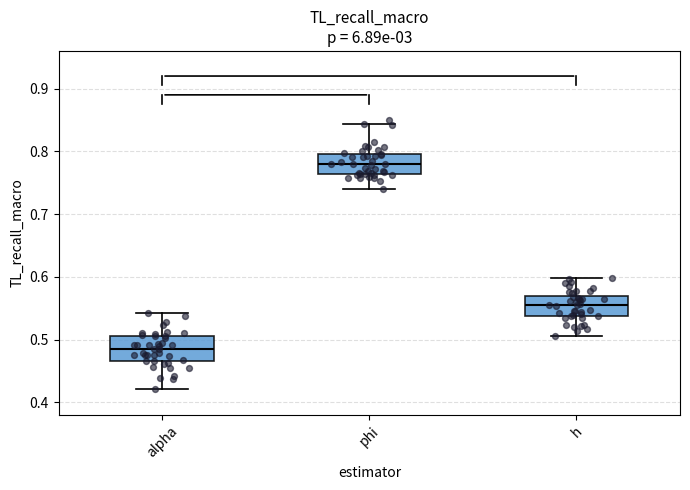

Which box's median line is the lowest?

alpha